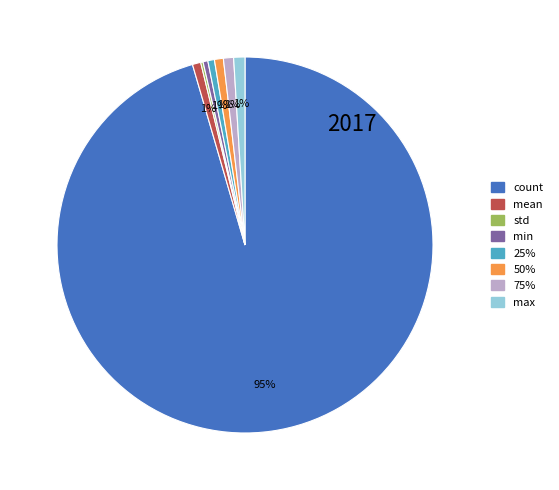

True or false: 25% accounts for 12% of the total.

False